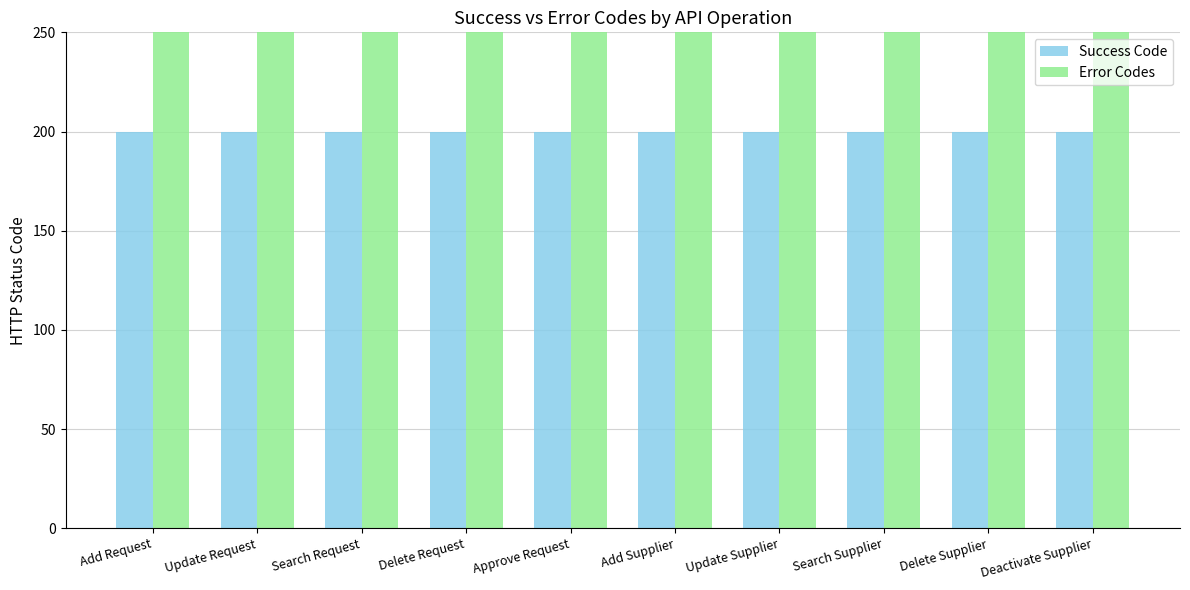

What position from the right is Approve Request?

6